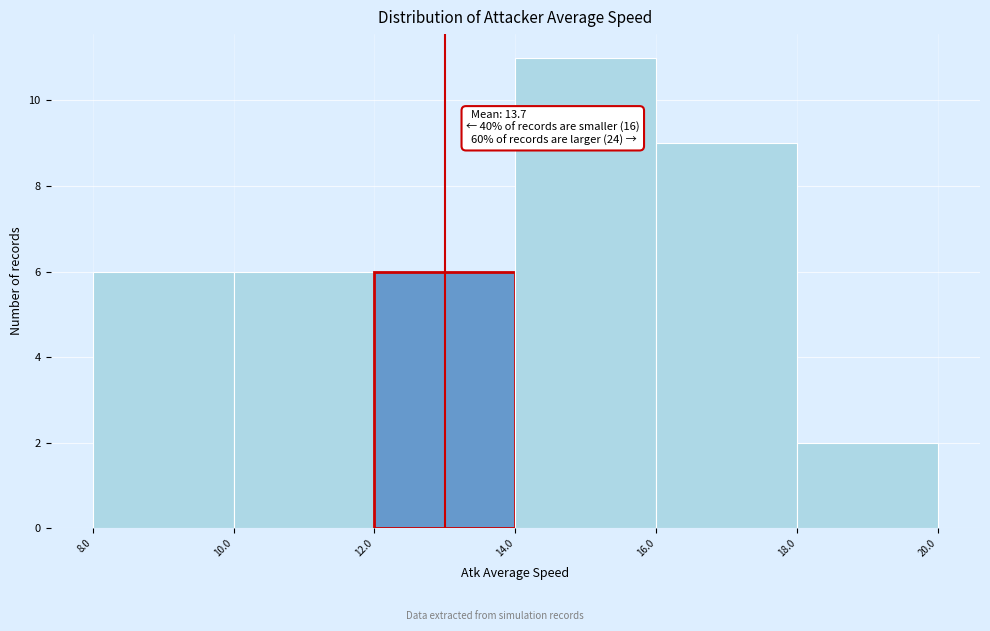

Which range on the x-axis has the tallest bar?

14.0 to 16.0